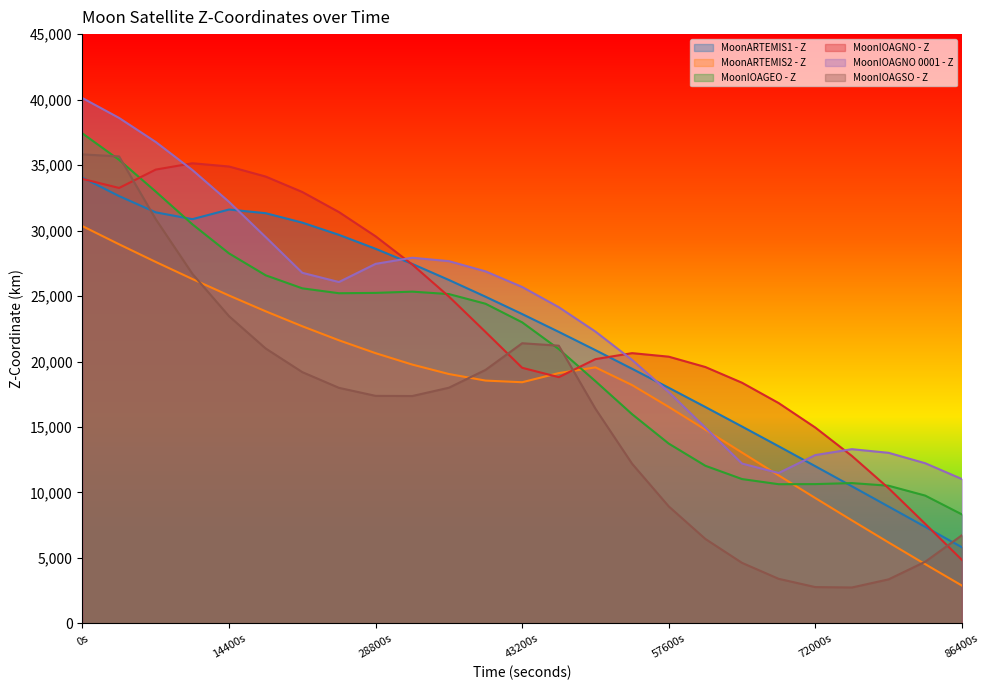

Rank the series by their maximum value, from highest to lowest.

MoonIOAGNO 0001 - Z, MoonIOAGEO - Z, MoonIOAGSO - Z, MoonIOAGNO - Z, MoonARTEMIS1 - Z, MoonARTEMIS2 - Z